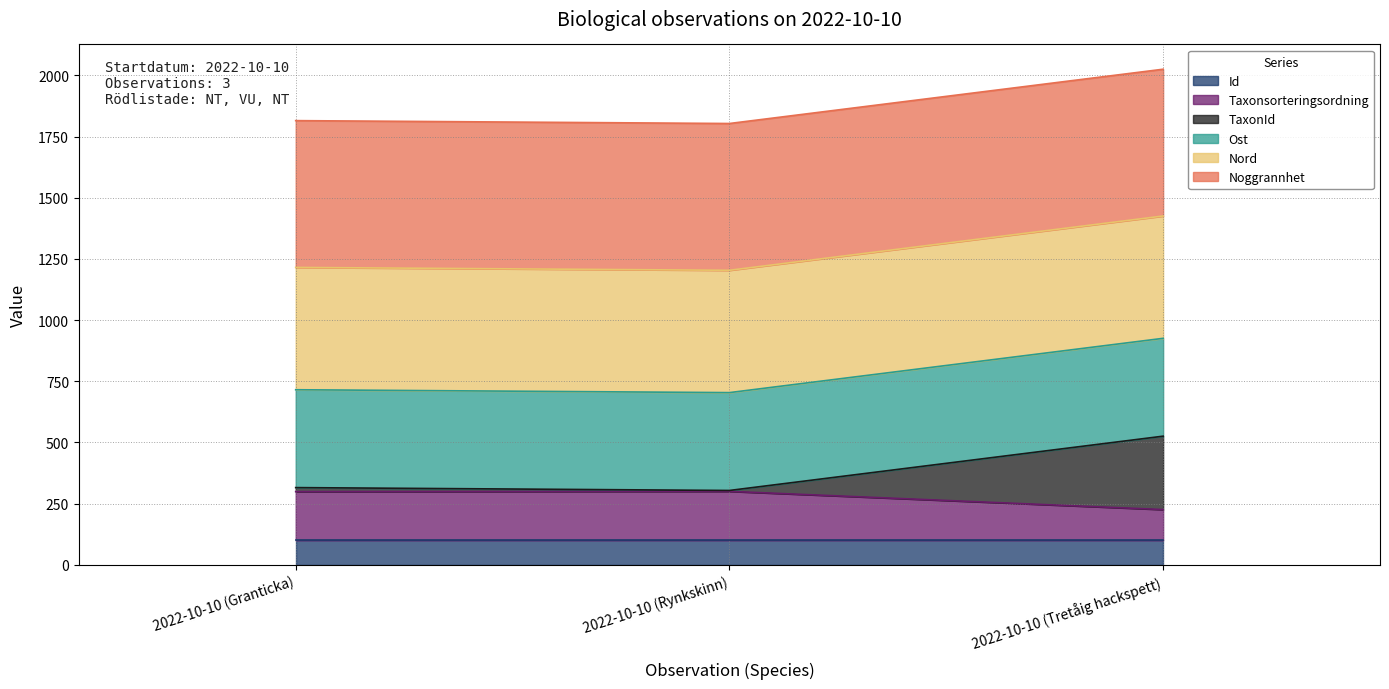

Is it true that Id equals 100.0 at 2022-10-10 (Granticka)?

True